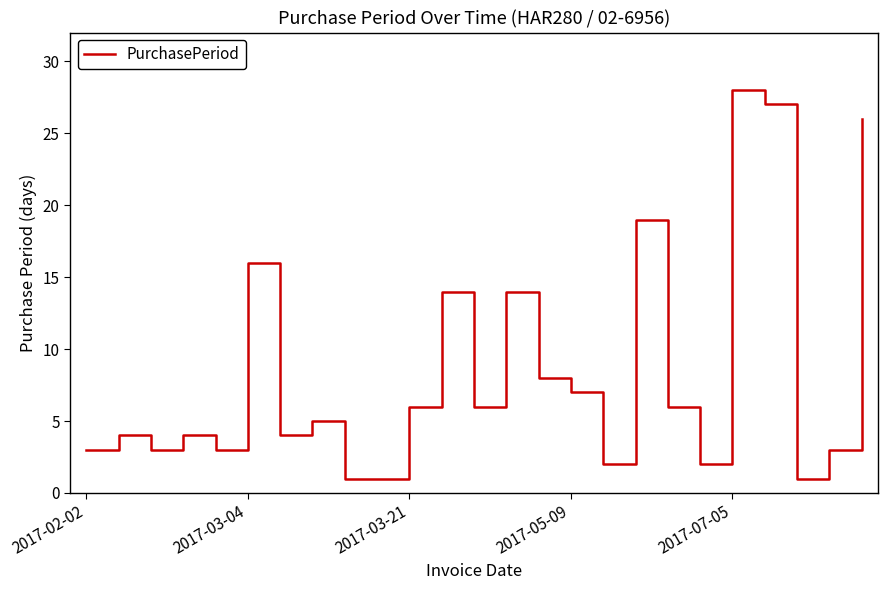

How many lines are shown in the chart?

1